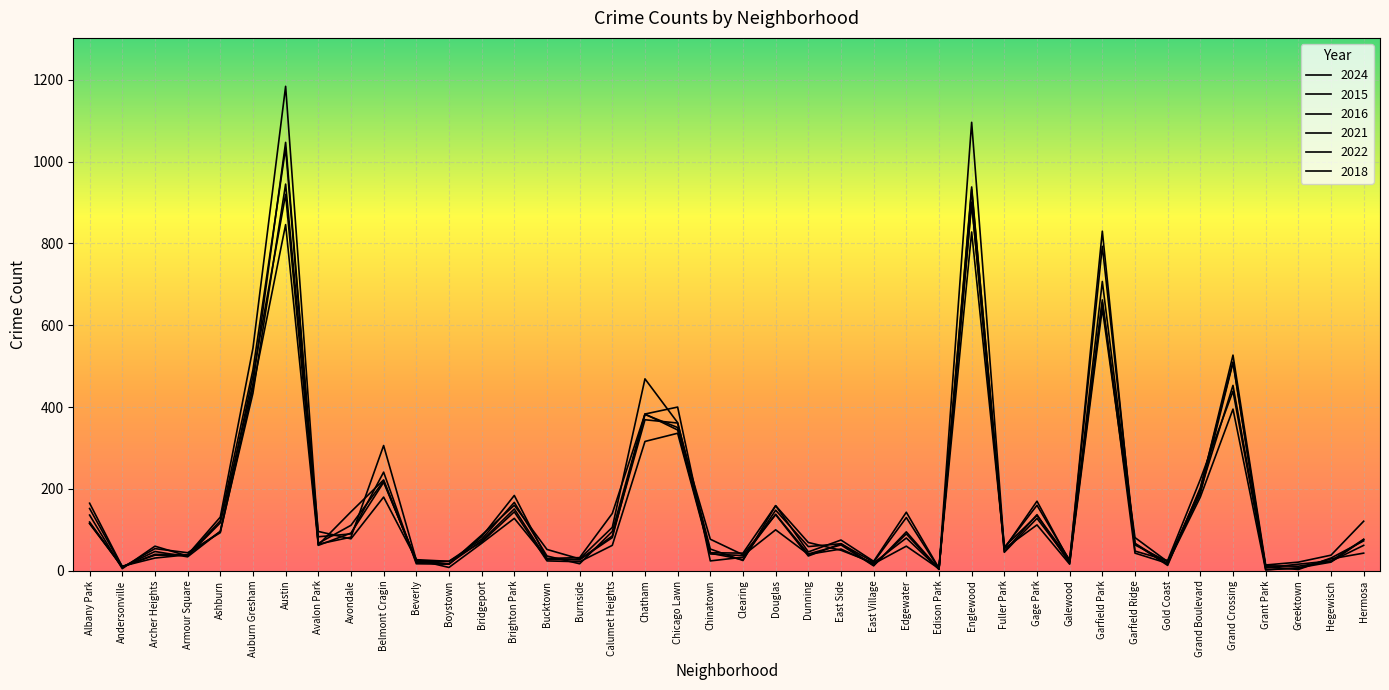

At how many categories does at least one series exceed 924?

2